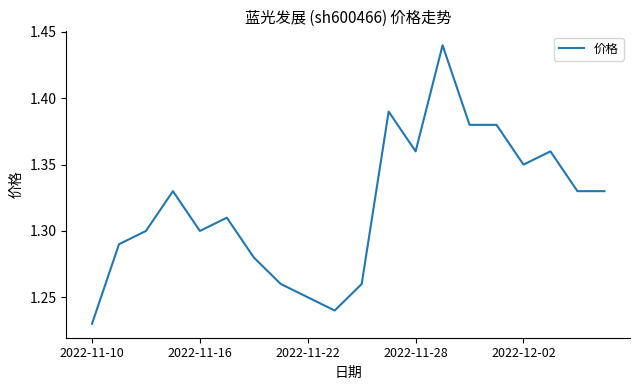

Does the chart have visible grid lines?

No